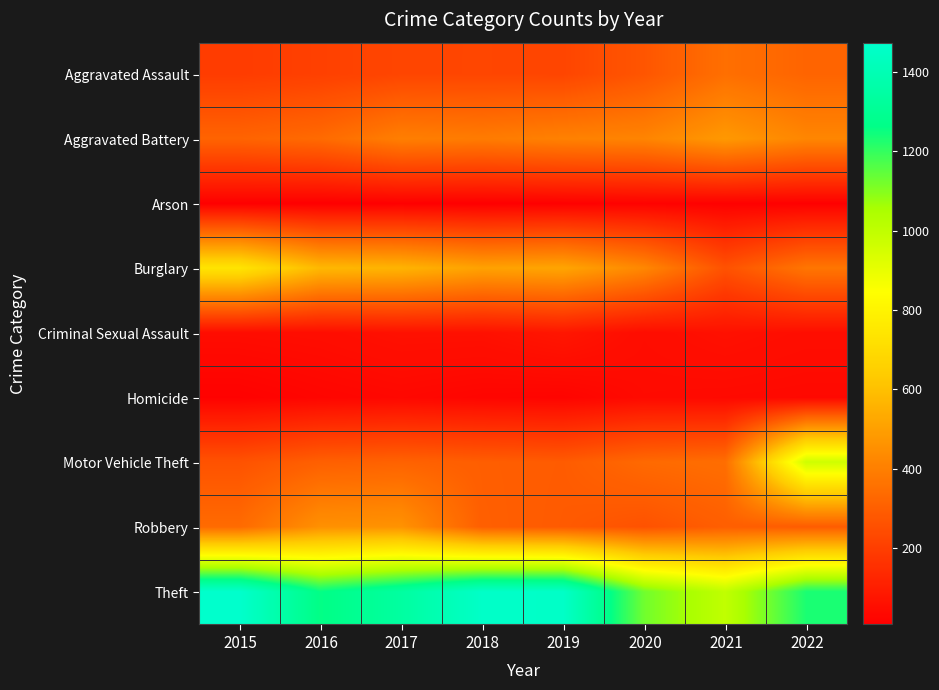

Between 2020 and 2021, which is larger?

2021